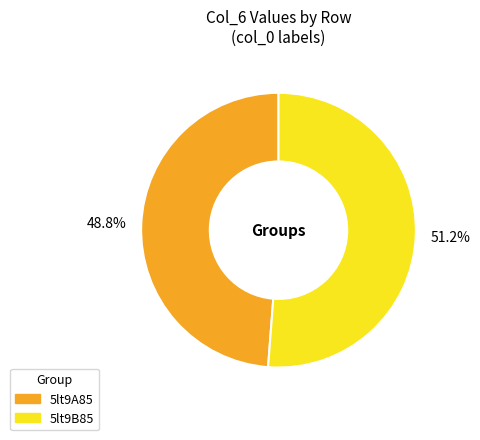

To the nearest percent, what is the combined percentage of 5lt9A85 and 5lt9B85?

100%